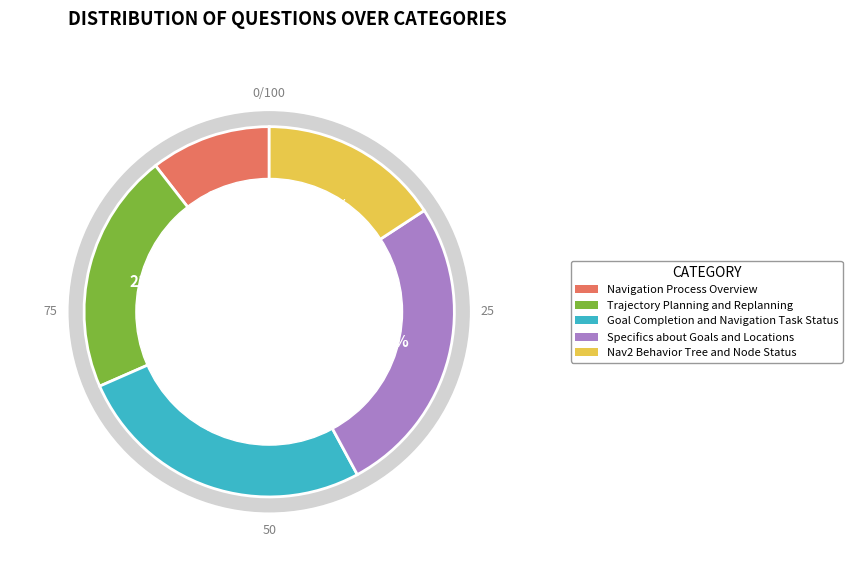

How many slices are in this pie chart?

5